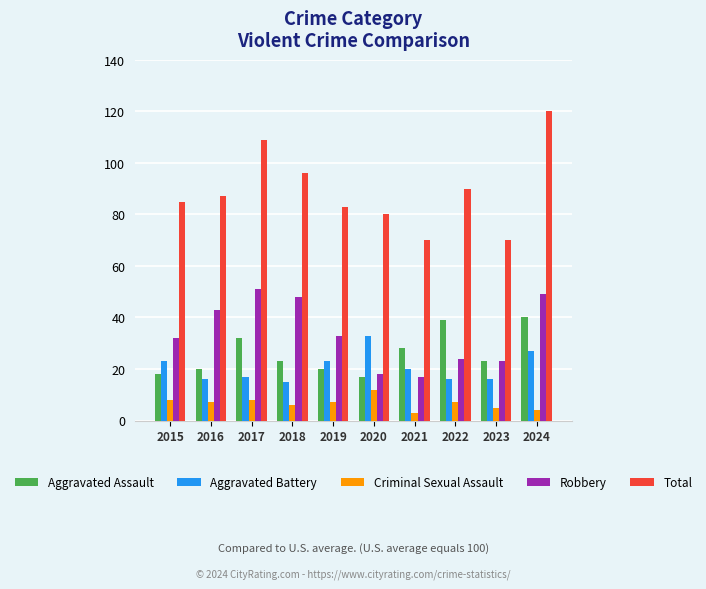

What is the greatest value displayed?

120